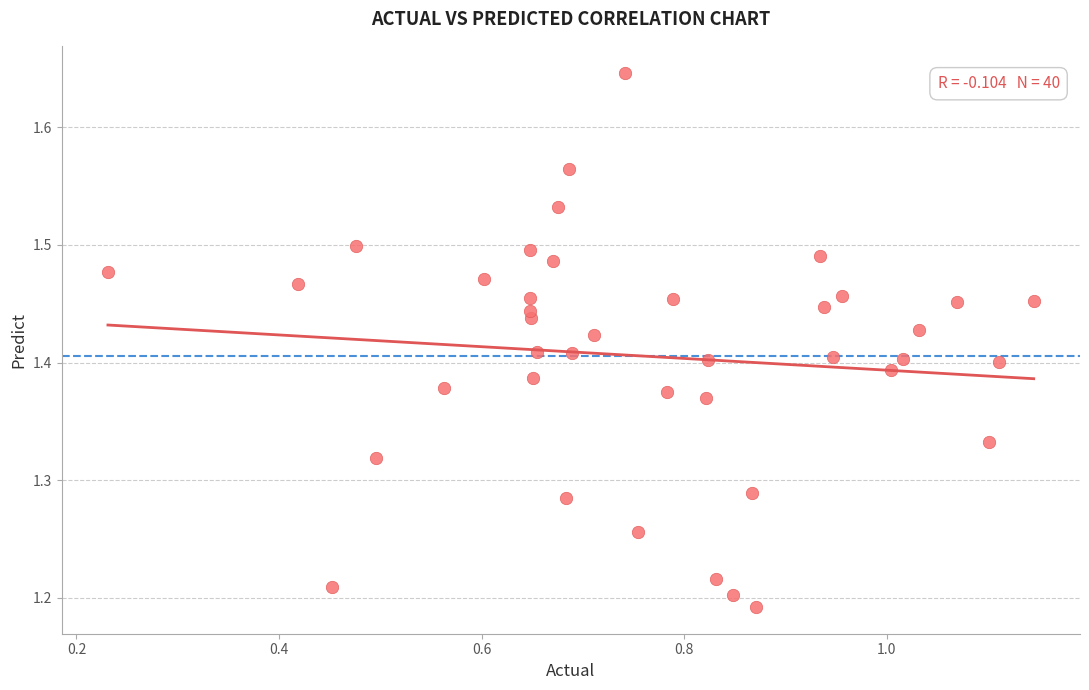

What is the range of X values (max minus min)?

0.9